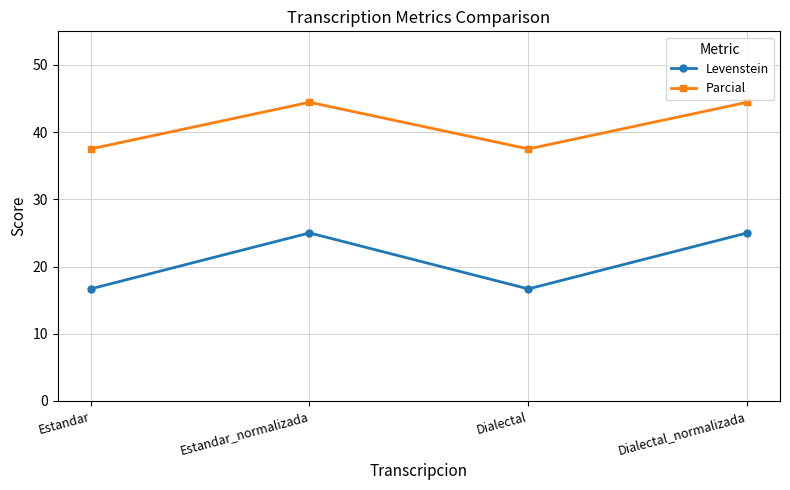

What position from the left is Estandar?

1